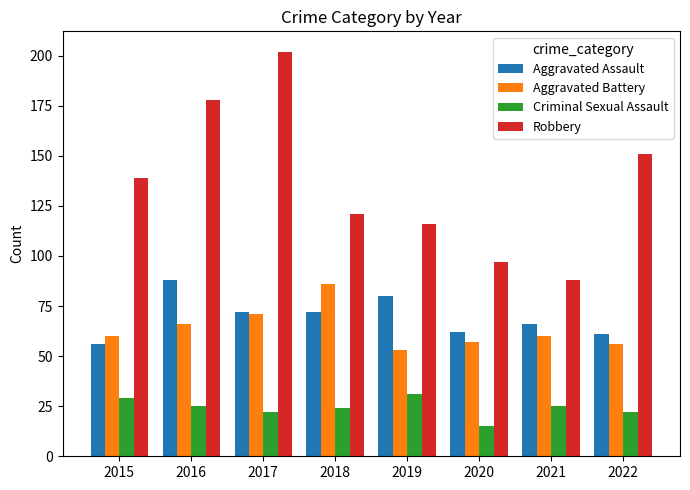

How many values in the Criminal Sexual Assault series are below 25?

4